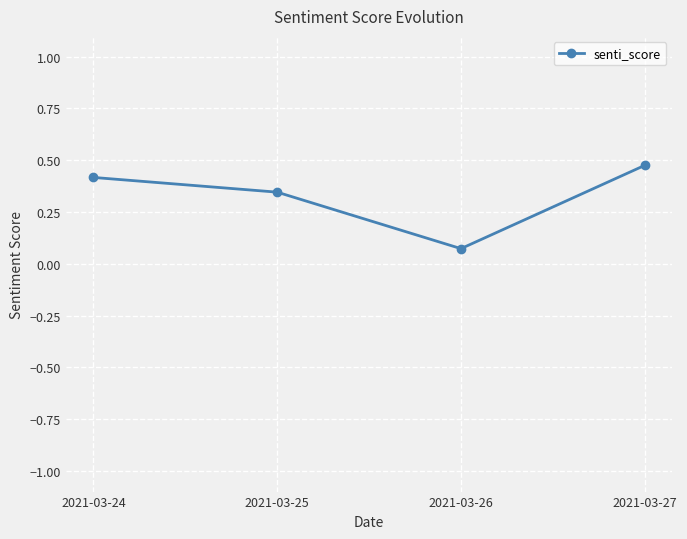

List the labels in order of value, smallest first.

2021-03-26, 2021-03-25, 2021-03-24, 2021-03-27